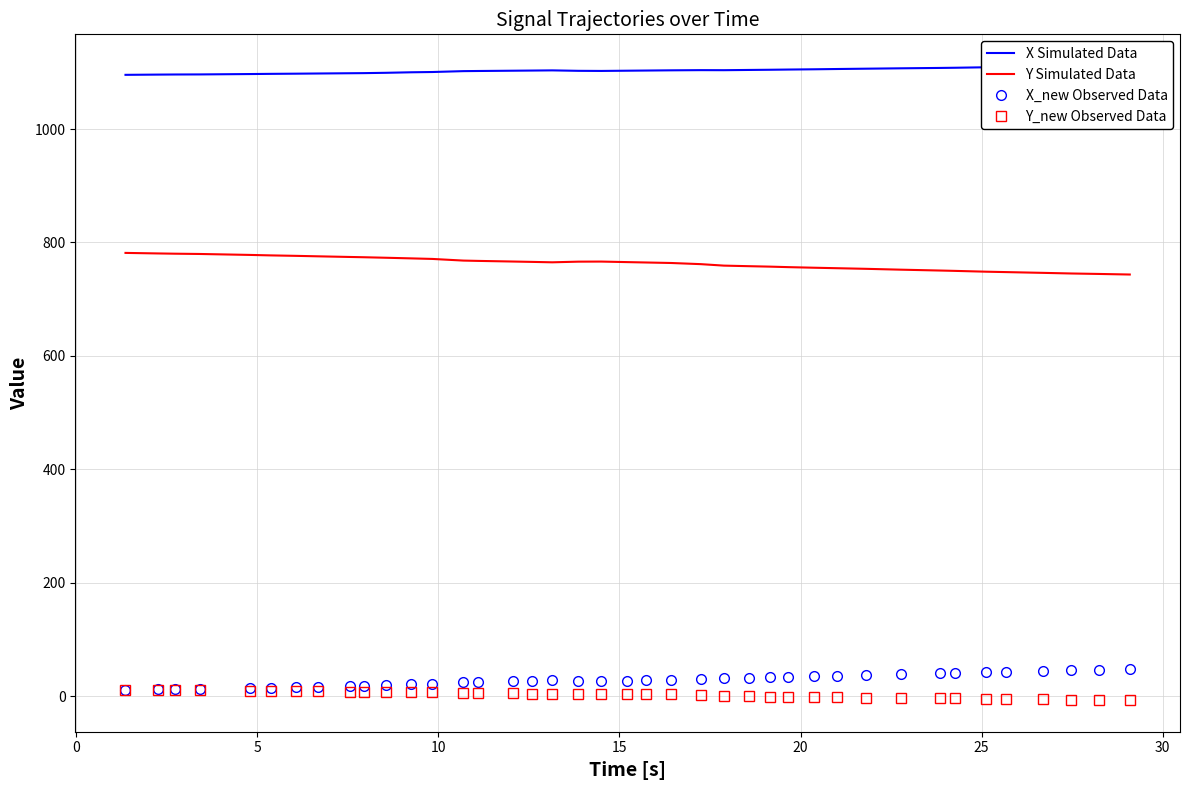

True or false: Y Simulated Data and X_new Observed Data intersect in this chart.

False